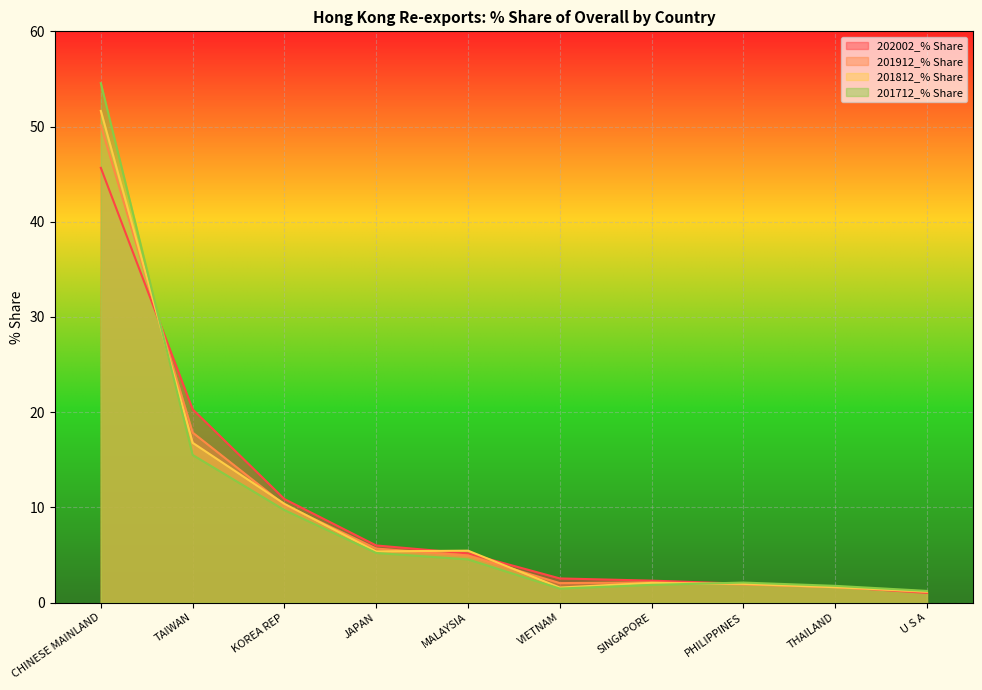

Reading left to right, transcribe all the data shown in this chart.

202002_% Share: 45.7	20.3	10.9	6.0	5.2	2.5	2.3	2.0	1.7	1.0
201912_% Share: 50.1	17.9	10.3	5.7	4.9	2.0	2.1	1.9	1.6	1.1
201812_% Share: 51.6	16.8	10.4	5.4	5.4	1.6	2.1	2.0	1.6	1.2
201712_% Share: 54.6	15.5	9.7	5.2	4.5	1.5	1.9	2.1	1.8	1.2